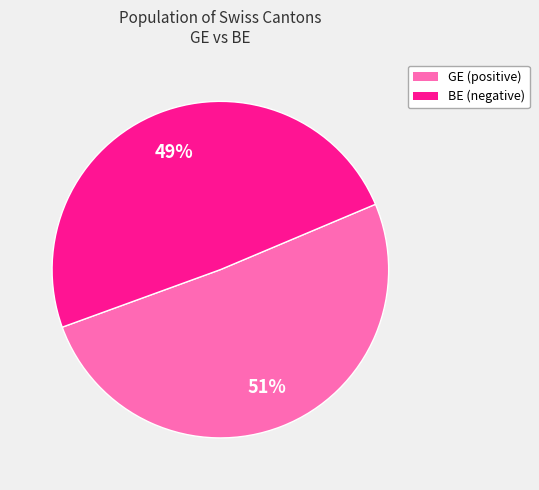

To the nearest percent, what is the difference between the largest and smallest slice percentages?

2%